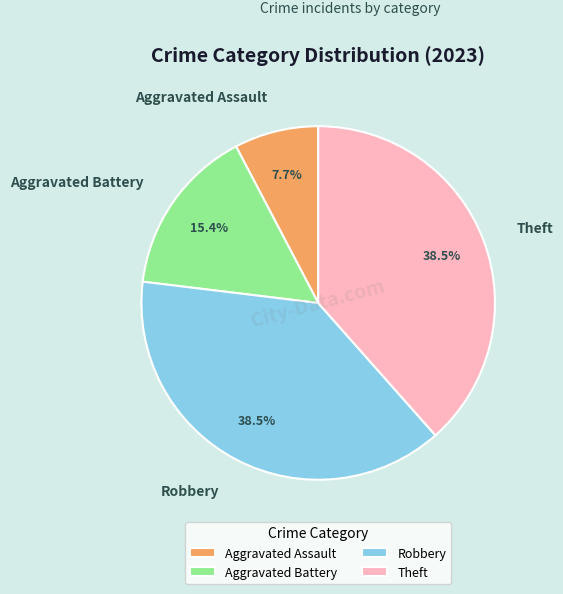

What is the ratio of the value at Aggravated Battery to the value at Aggravated Assault?

2.0